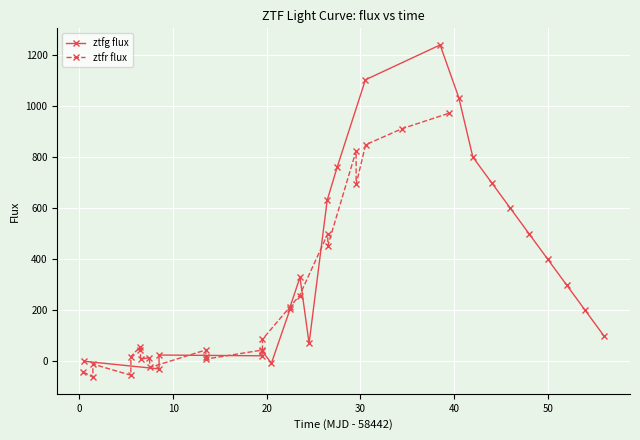

True or false: ztfr flux has more than 1 interior local peaks.

True